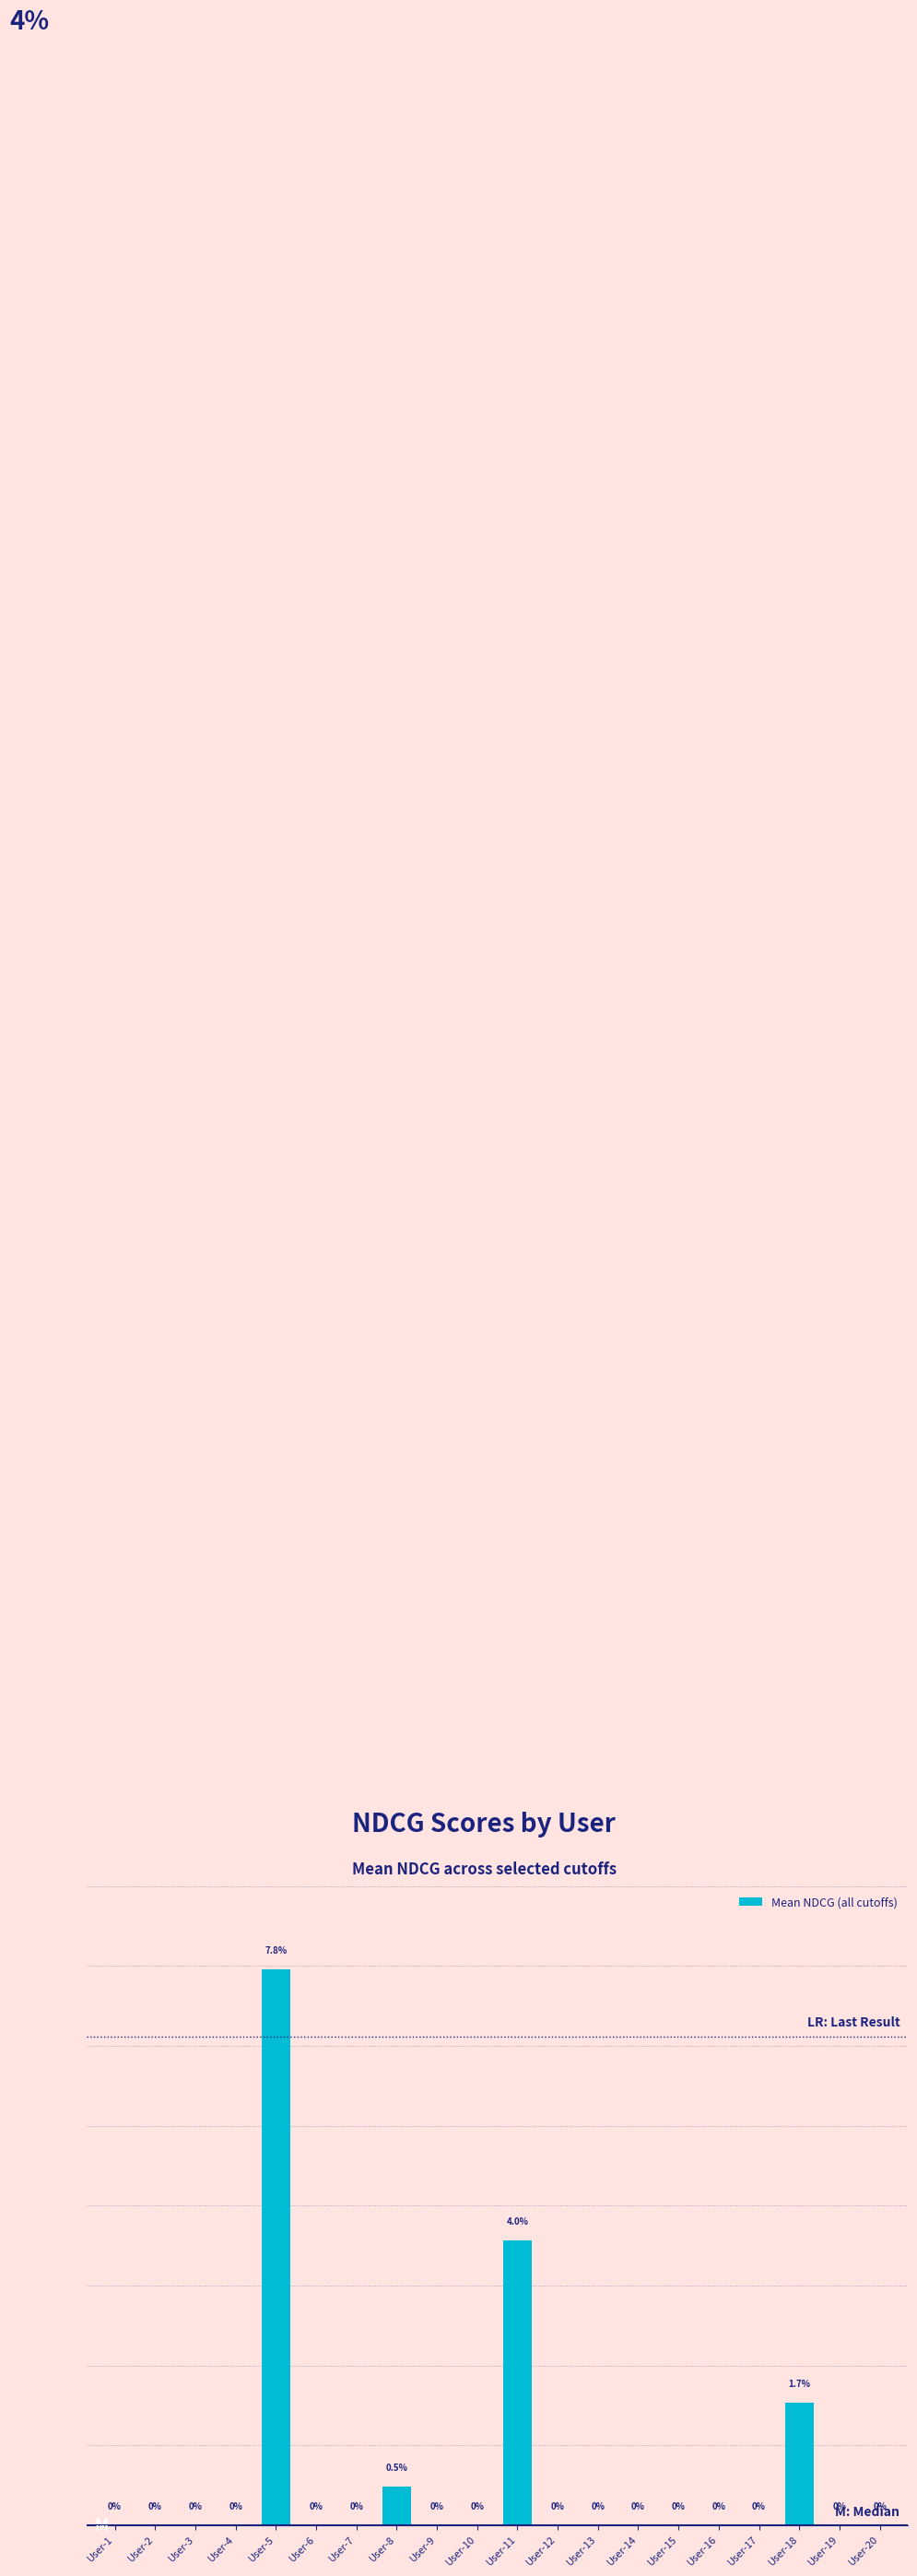

At which category does the chart reach its peak across all series?

User-5